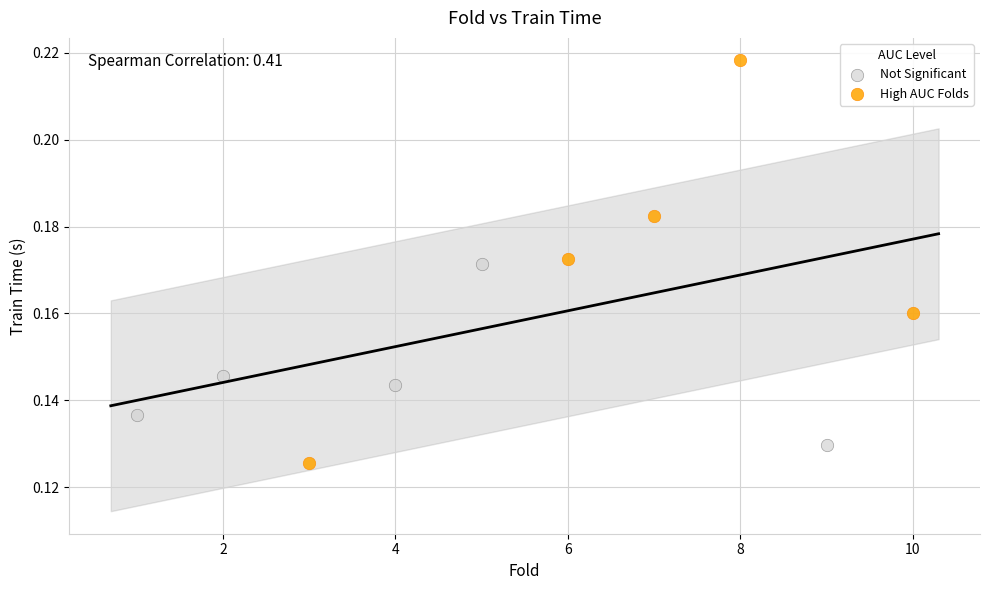

What are all the series names shown in the legend?

Not Significant, High AUC Folds